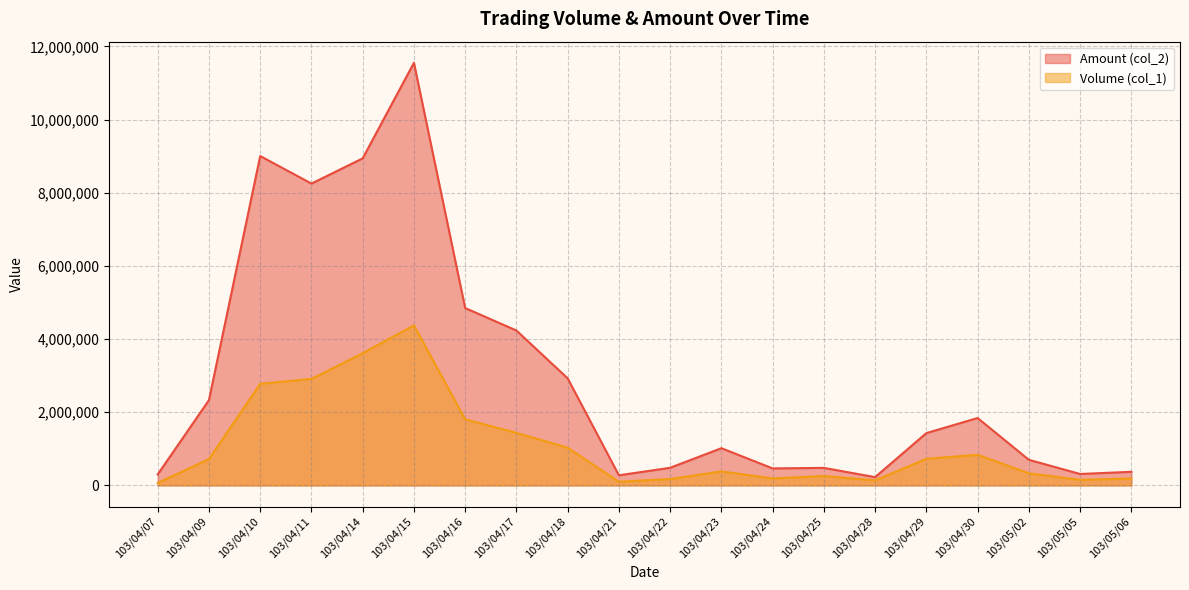

Which category has the highest value across all series?

103/04/15